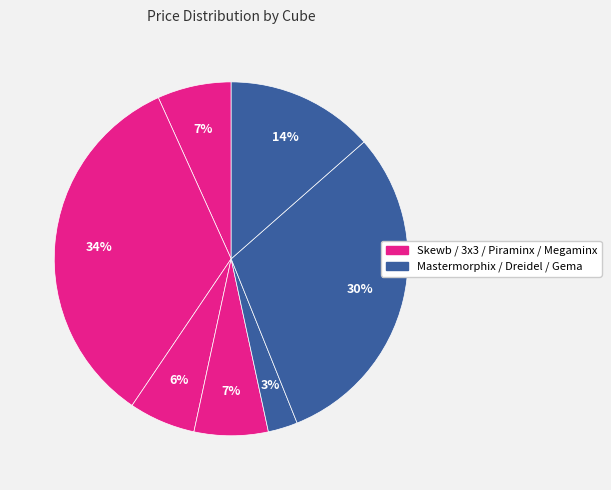

What is the smallest slice in the pie chart?

Mastermorphix